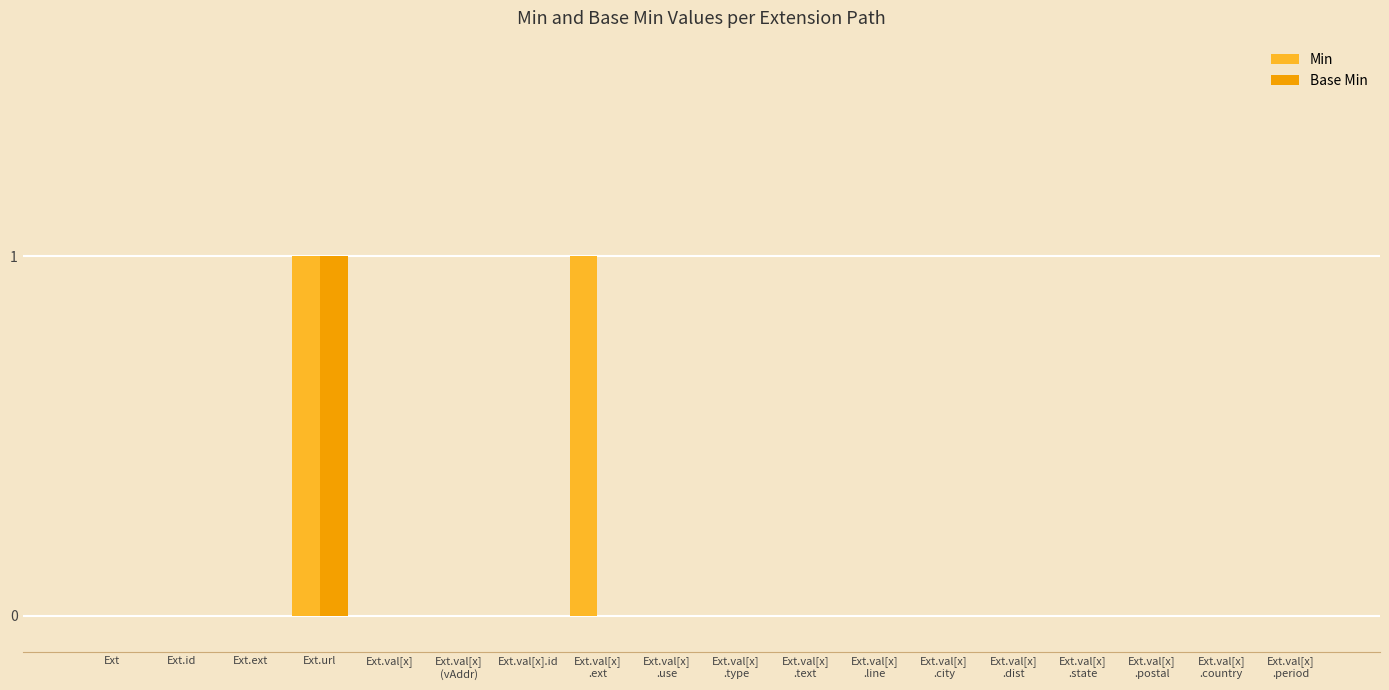

How many Base Min values are between 0 and 1?

18